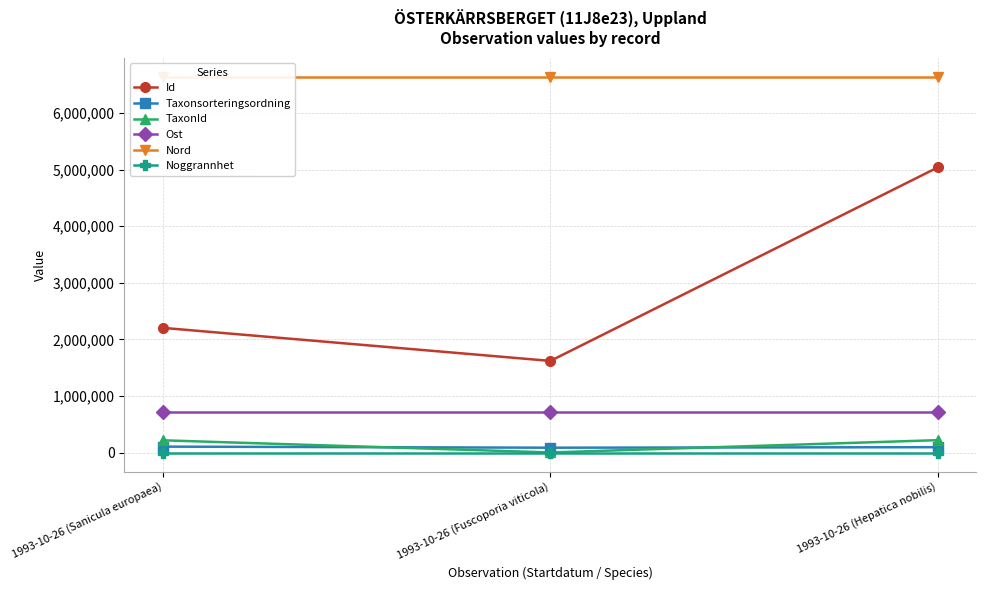

What is the smallest value displayed?

100.0